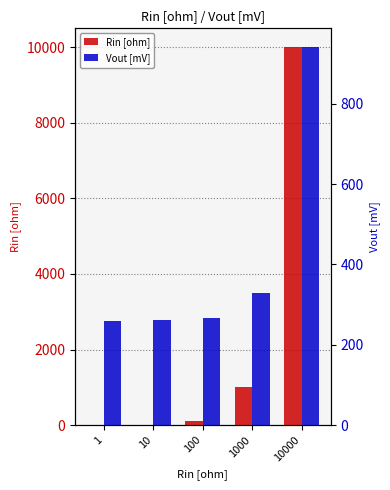

At 100, list the series in order from smallest to largest.

Rin [ohm], Vout [mV]